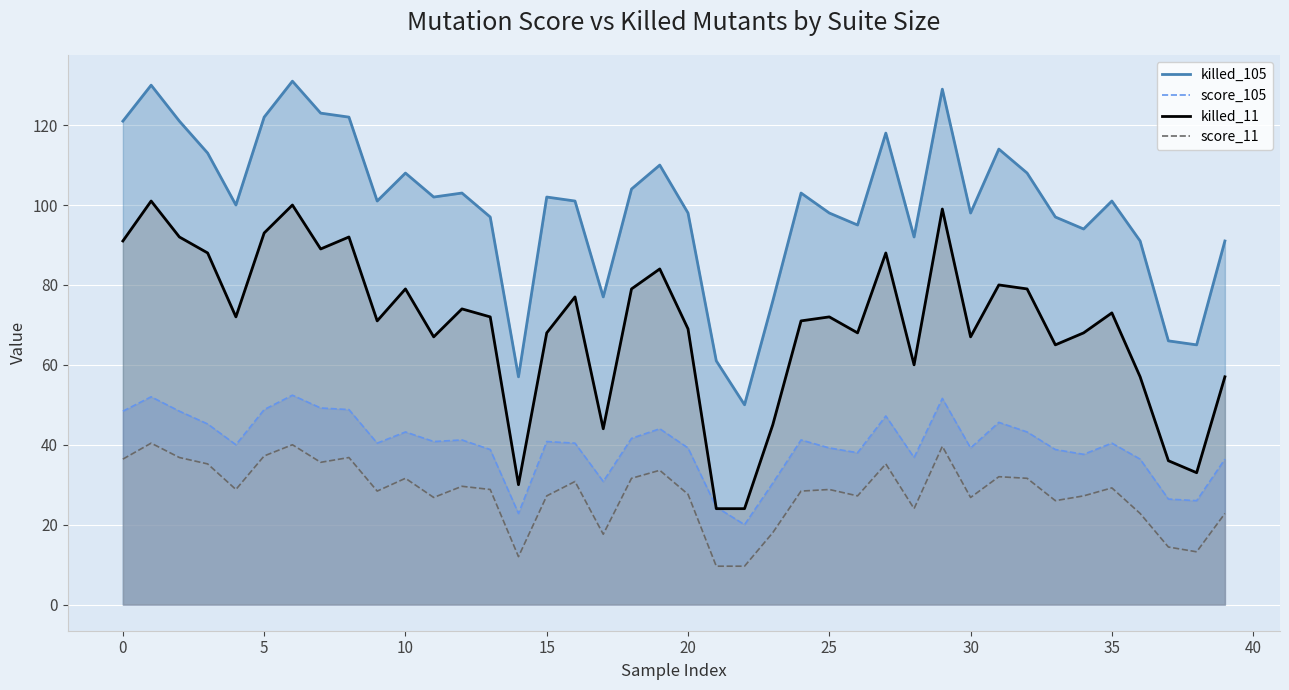

What is the difference between the maximum and second lowest values in the score_105 series?

29.6